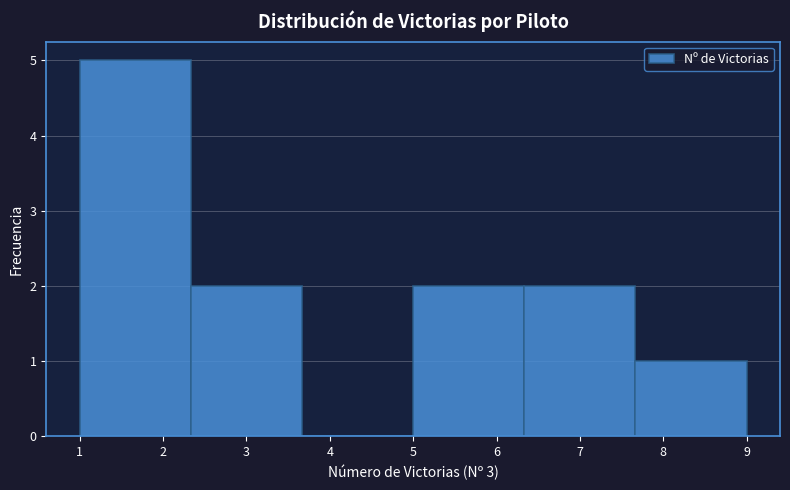

Reading left to right, list every bar in this chart as the range it spans on the x-axis followed by its height. Neither the bar edges nor the heights are printed on the chart, so give them approximately, as read against the axes.

1.0 to 2.3: 5
2.3 to 3.7: 2
3.7 to 5.0: 0
5.0 to 6.3: 2
6.3 to 7.7: 2
7.7 to 9.0: 1